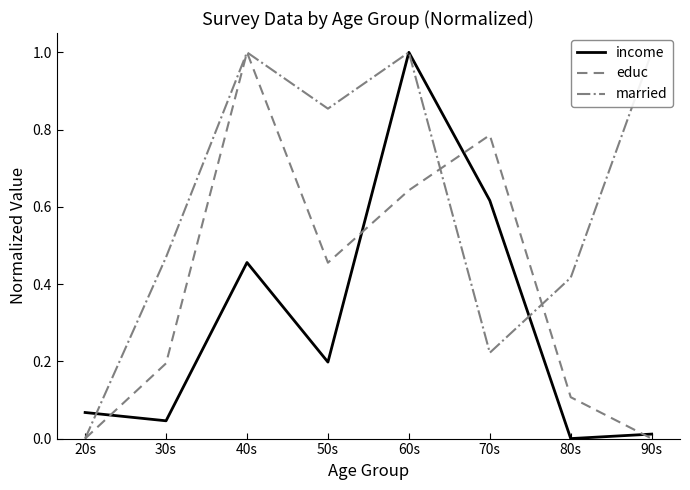

How many distinct data groups are displayed?

3